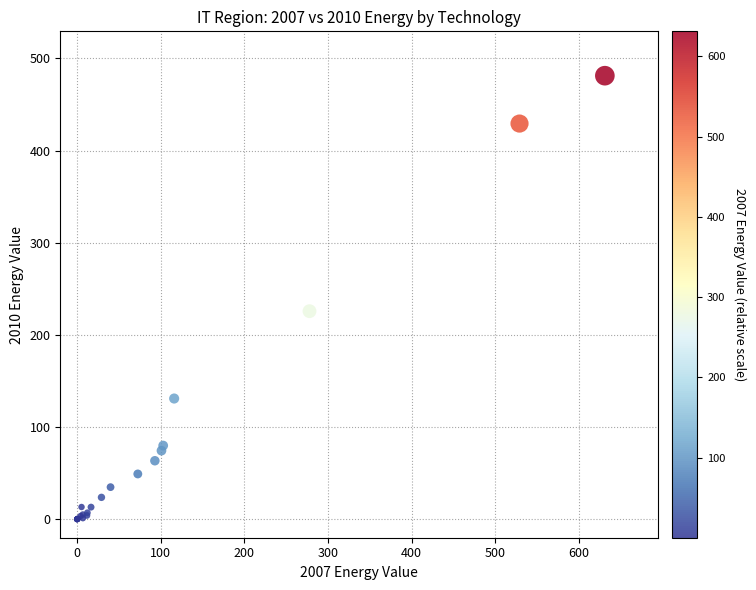

What Y value in the scatter plot is closest to 240?

225.7